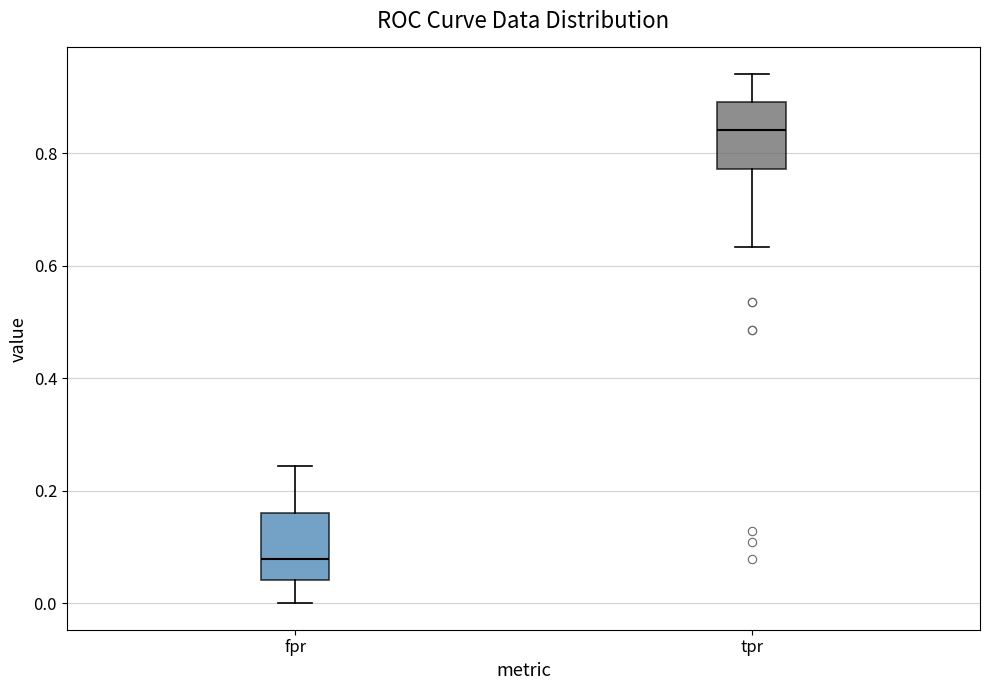

Reading left to right, read every box against the y-axis: the position of its median line, the range the box covers, and the ends of its whiskers. The values are not printed on the chart, so give them approximately, as read against the axis.

fpr: median 0.08, box 0.04 to 0.16, whiskers 0.00 to 0.24
tpr: median 0.84, box 0.78 to 0.90, whiskers 0.64 to 0.94